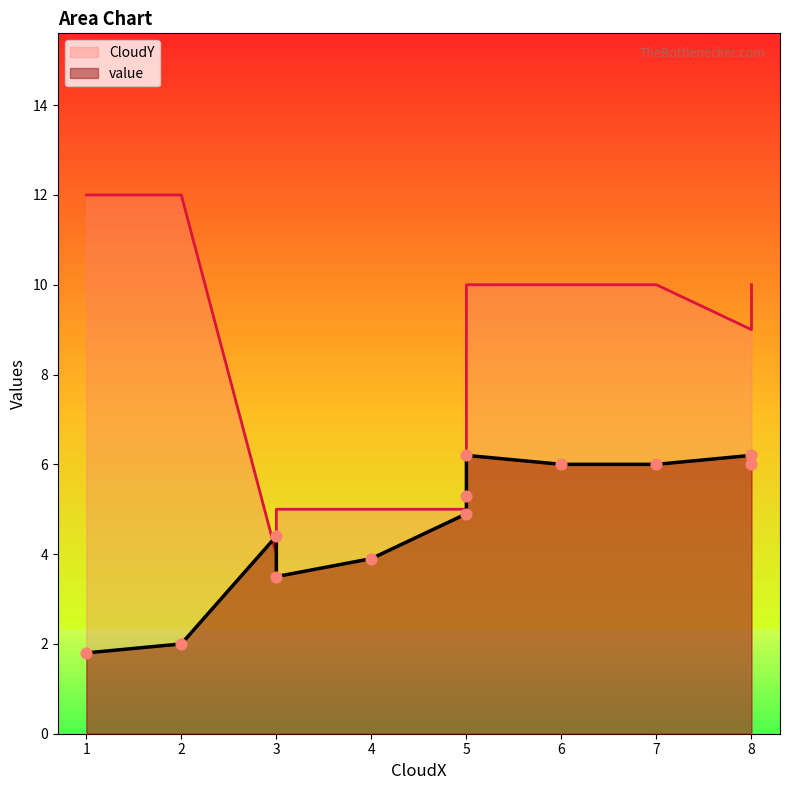

Which series contains the highest Y value?

CloudY